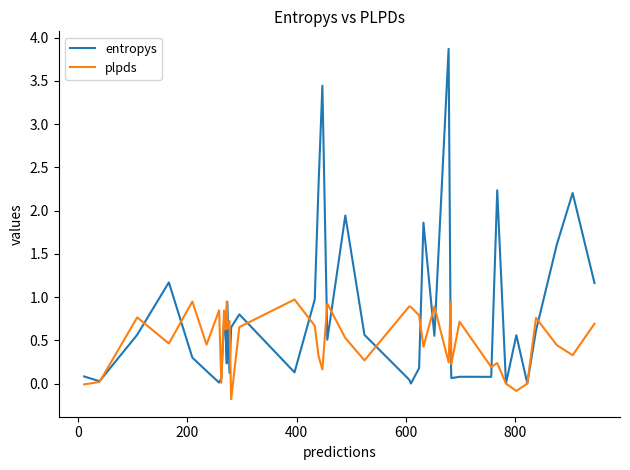

In entropys, how many points are higher than both neighbors (excluding endpoints)?

12